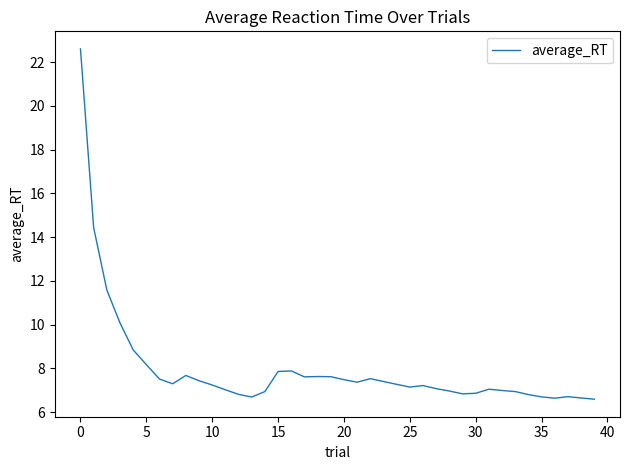

Does the chart display data point markers on the line(s)?

No